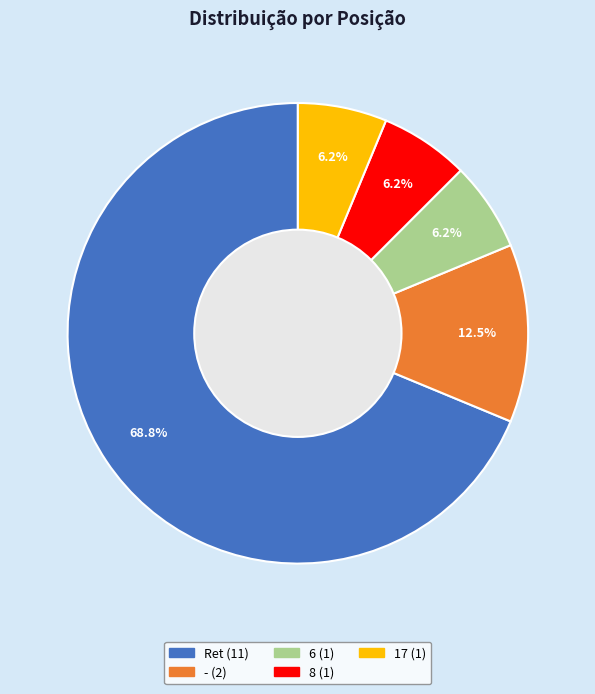

How many segments does this pie chart have?

5